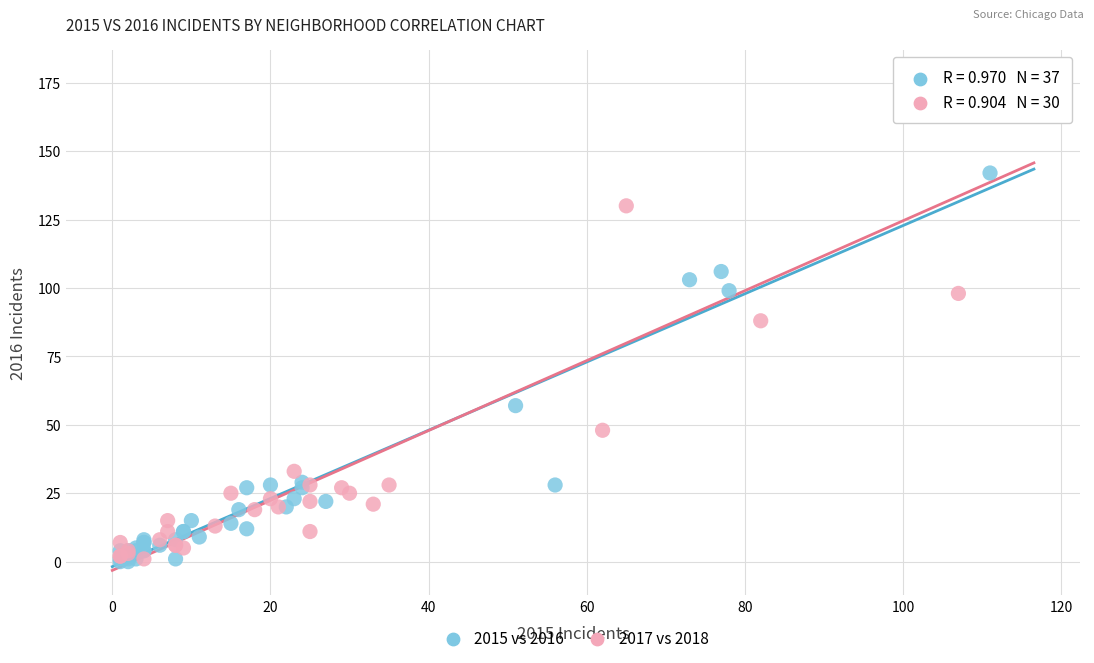

Which series reaches the maximum Y coordinate?

2017 vs 2018